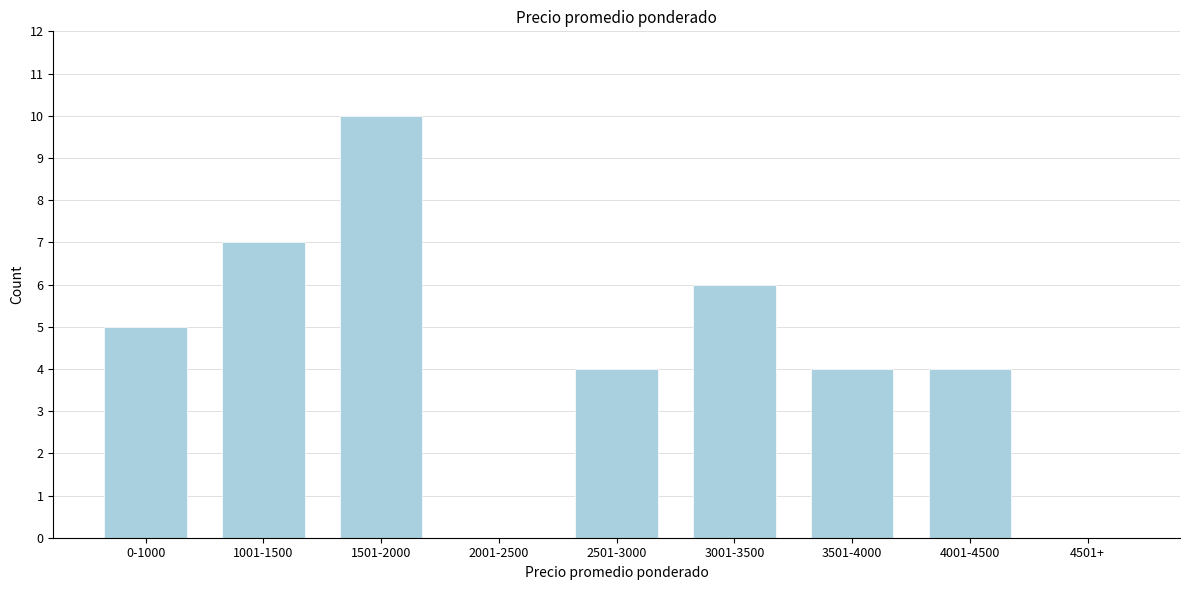

Reading right to left, list all the values displayed in this chart.

4501+=0	4001-4500=4	3501-4000=4	3001-3500=6	2501-3000=4	2001-2500=0	1501-2000=10	1001-1500=7	0-1000=5